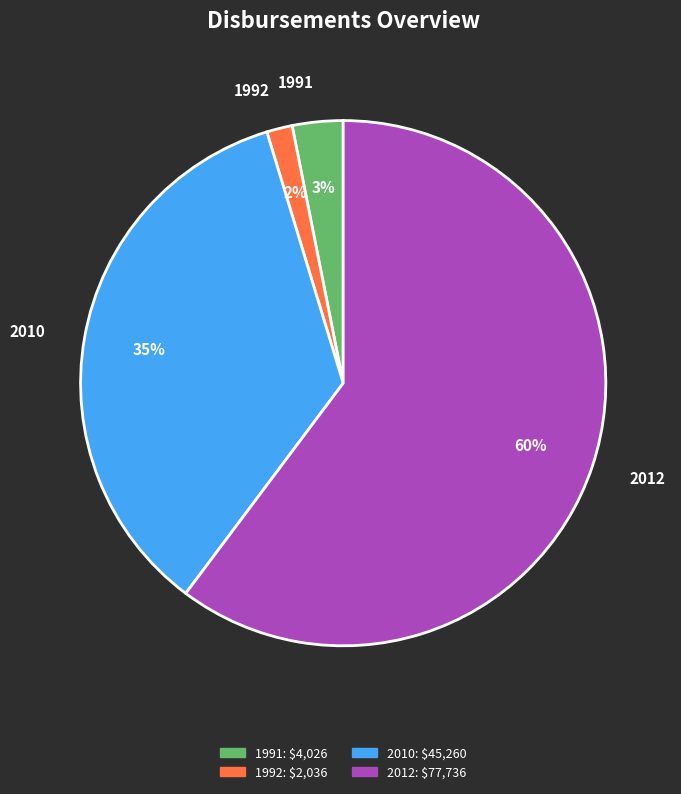

Does any single category account for the majority?

Yes